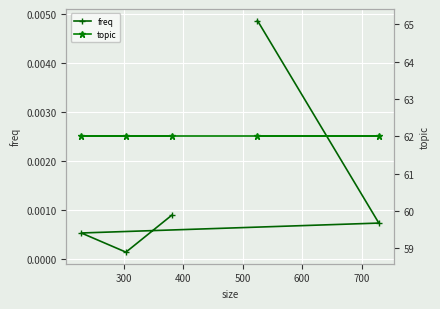

True or false: freq and topic cross at least once.

False